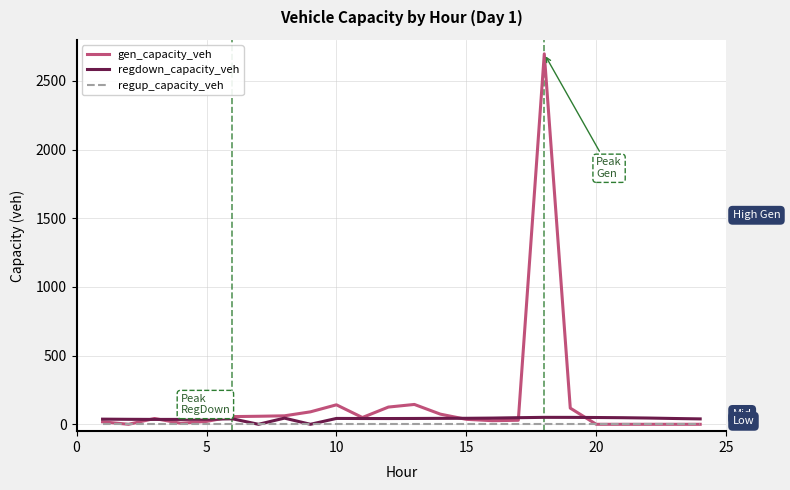

What is the maximum value shown in the chart?

2697.3